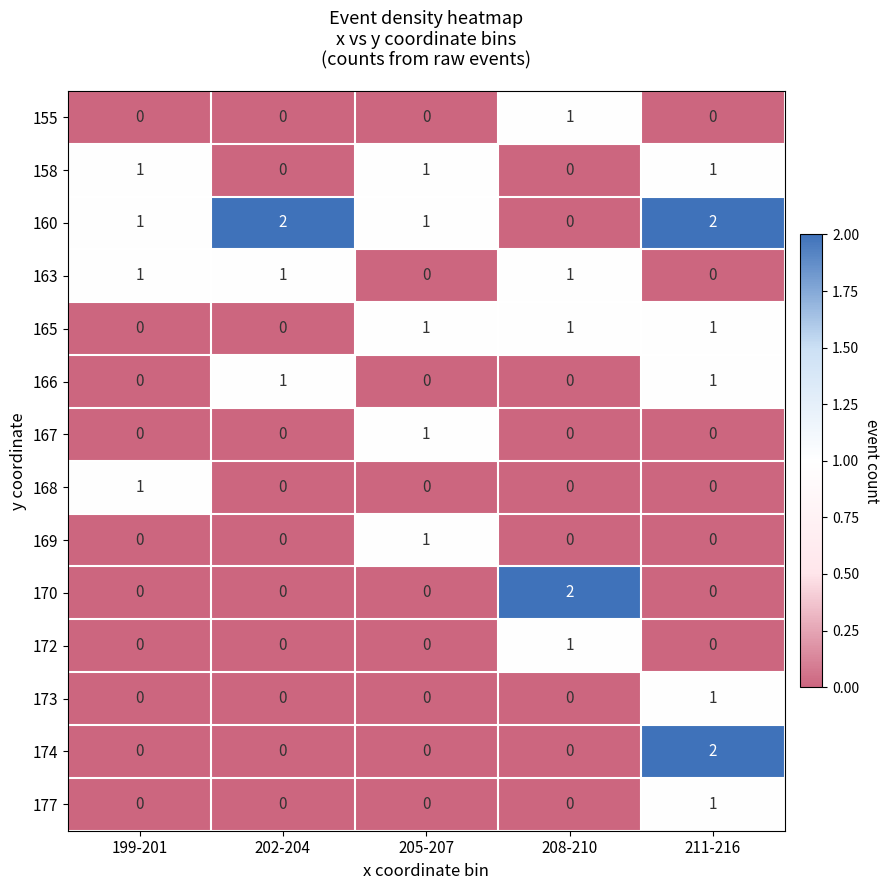

Count the 166 values in the range 0 to 1.

5